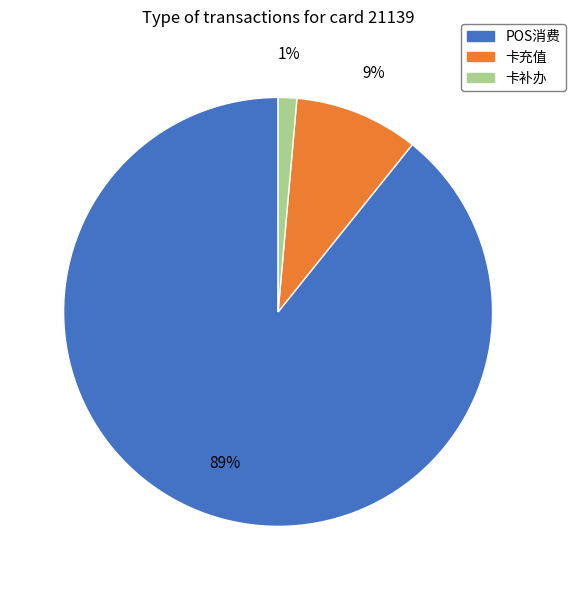

Is POS消费 the majority of the pie?

Yes